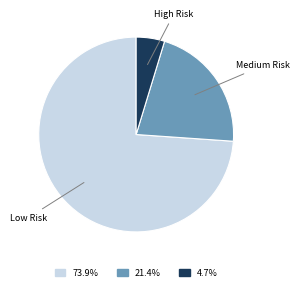

The Medium Risk slice represents 33% of the pie. True or false?

False